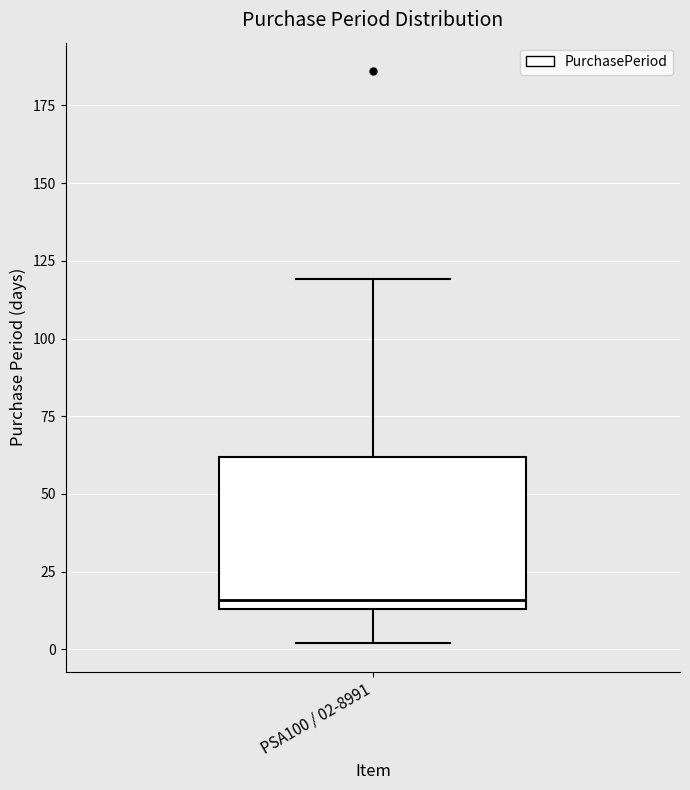

Transcribe this box plot: give where the median line is, the range the box spans, and where the two whiskers end, as read against the y-axis. The values are not printed on the chart, so give them approximately, as read against the axis.

median 15 (just above the box's lower edge), box 15 to 60, whiskers 0 to 120